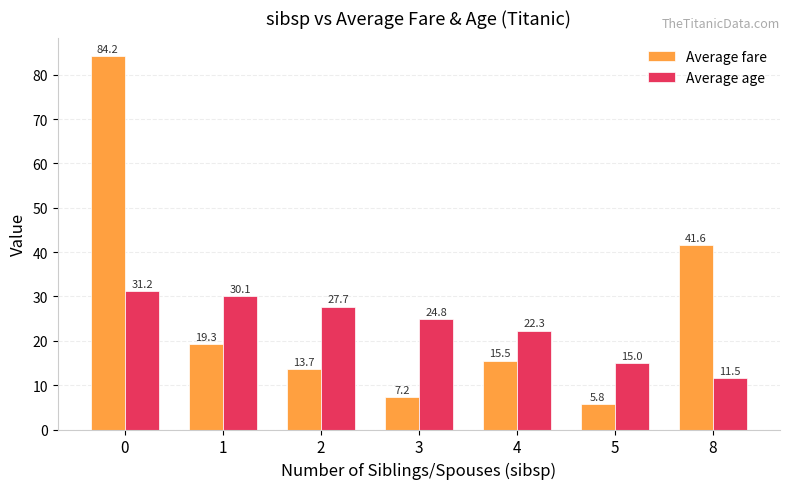

What is the average value of the Average fare series?

26.7